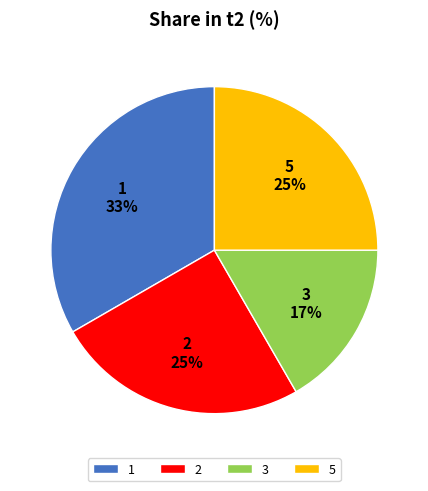

To the nearest percent, what portion does 1 represent?

33%